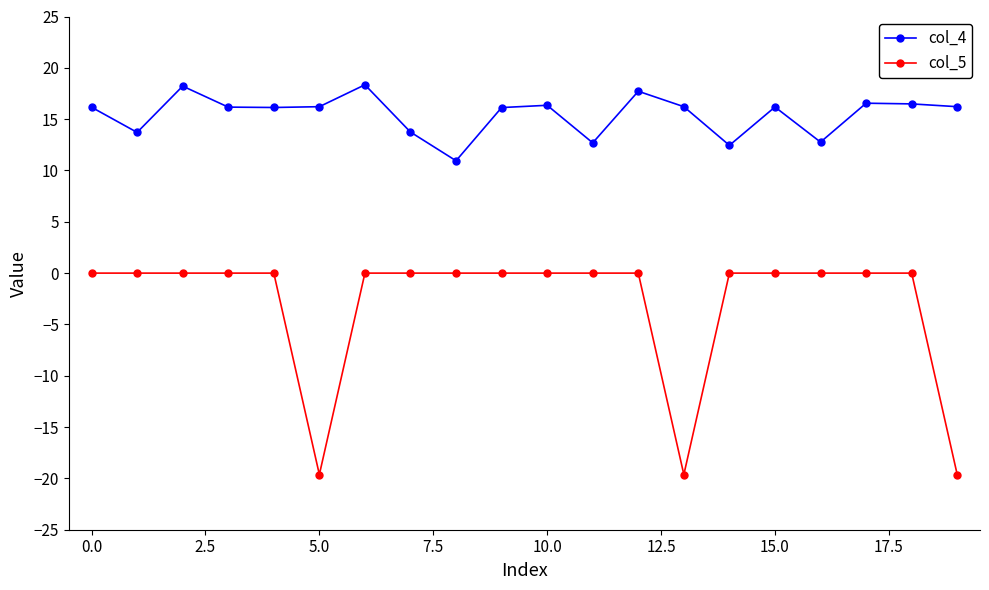

Does the chart have visible grid lines?

No